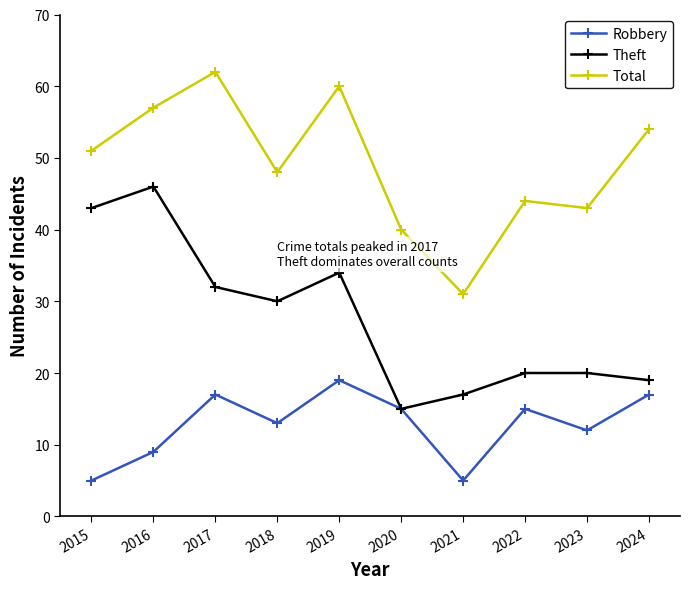

What is the sum of the Total values at 2022 and 2019?

104